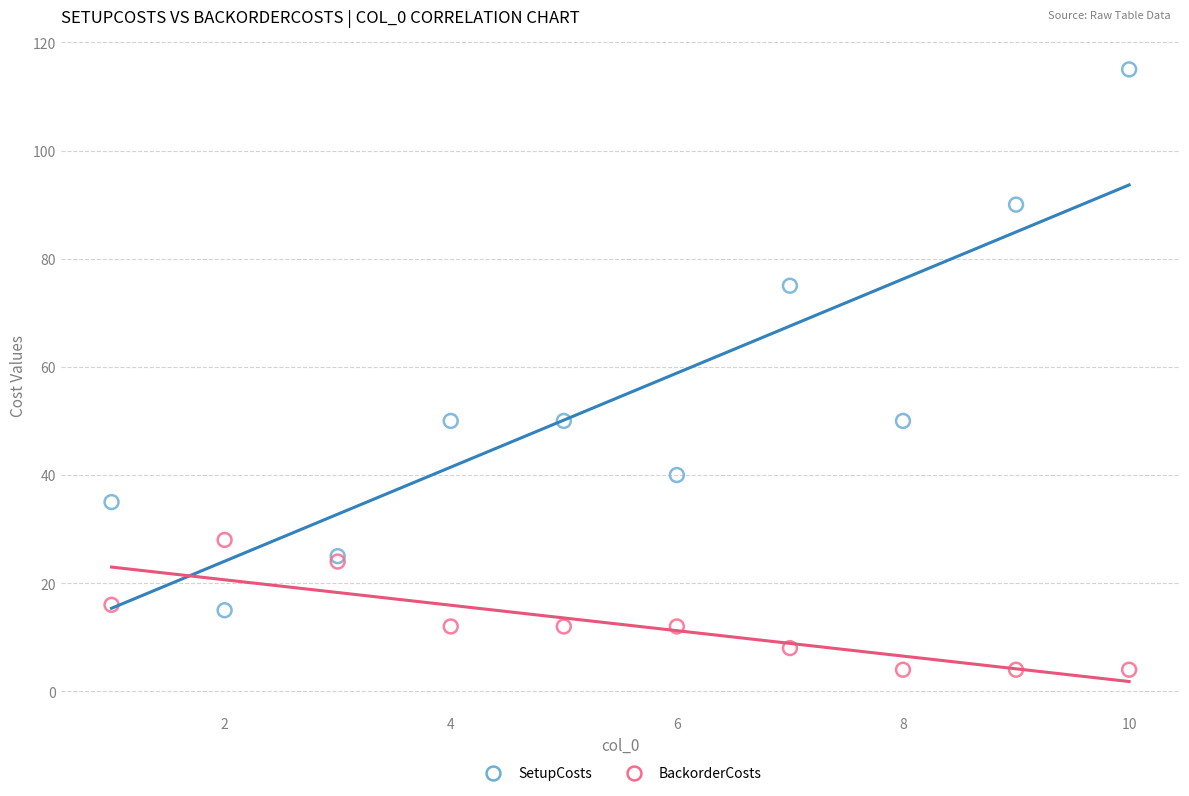

Which series has the largest Y range (max minus min)?

SetupCosts